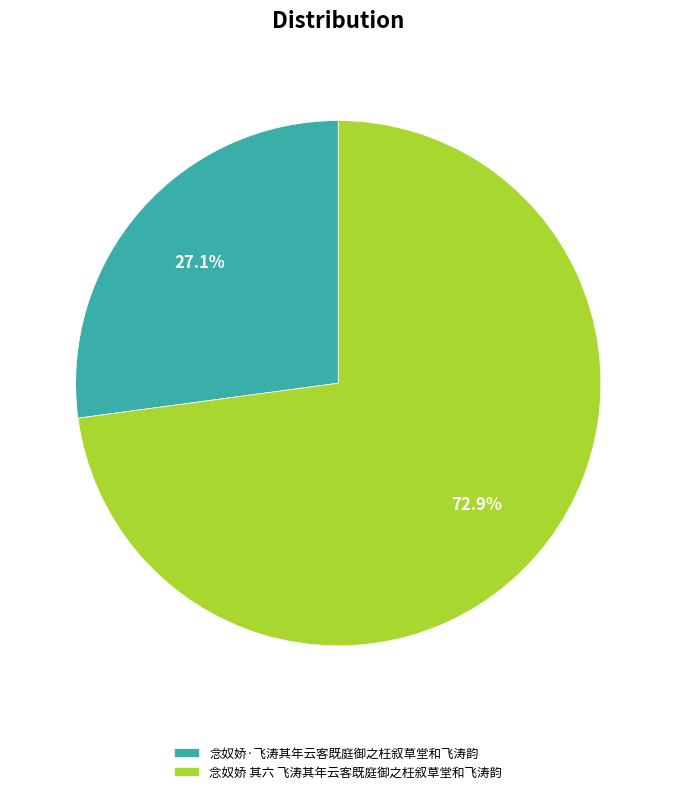

The 念奴娇·飞涛其年云客既庭御之枉叙草堂和飞涛韵 slice represents 27% of the pie. True or false?

True